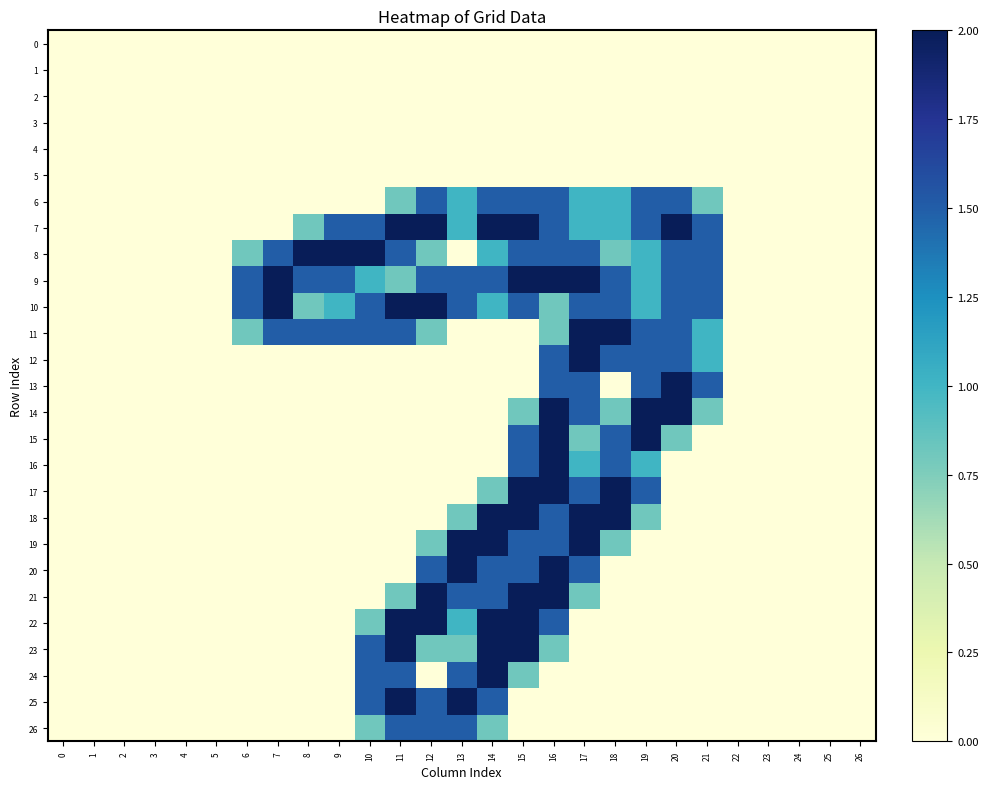

Between 13 and 25, which is larger?

13